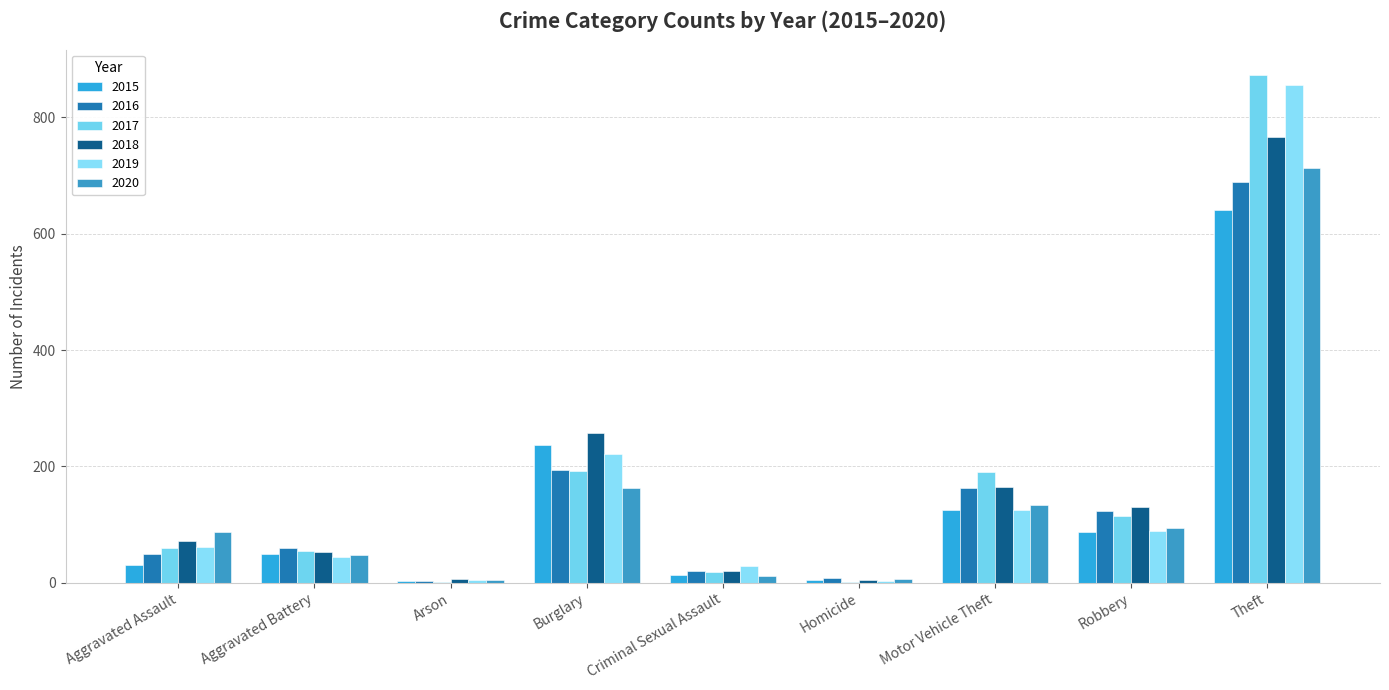

At how many categories does at least one series exceed 250?

2